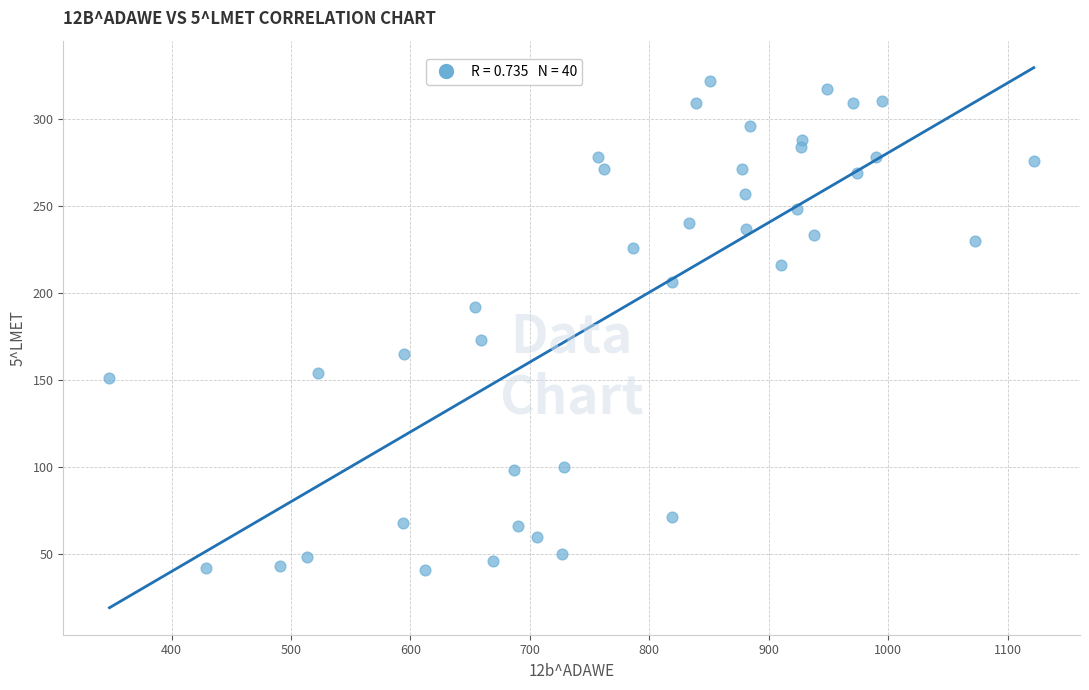

What is the range of Y values (max minus min)?

281